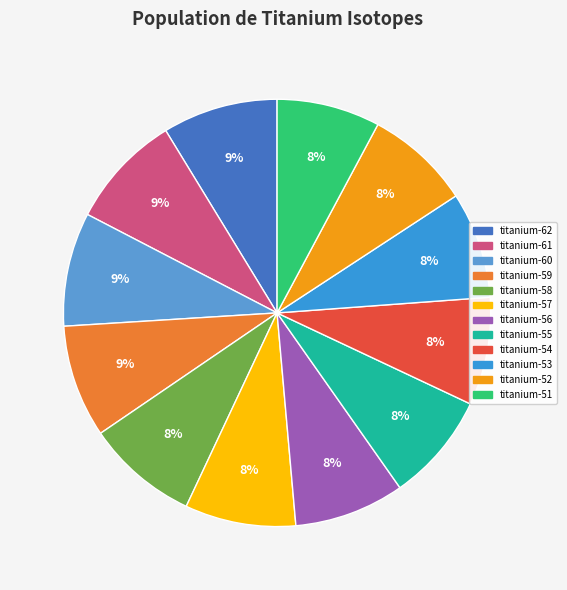

What percentage is NOT represented by titanium-58?

91.5%